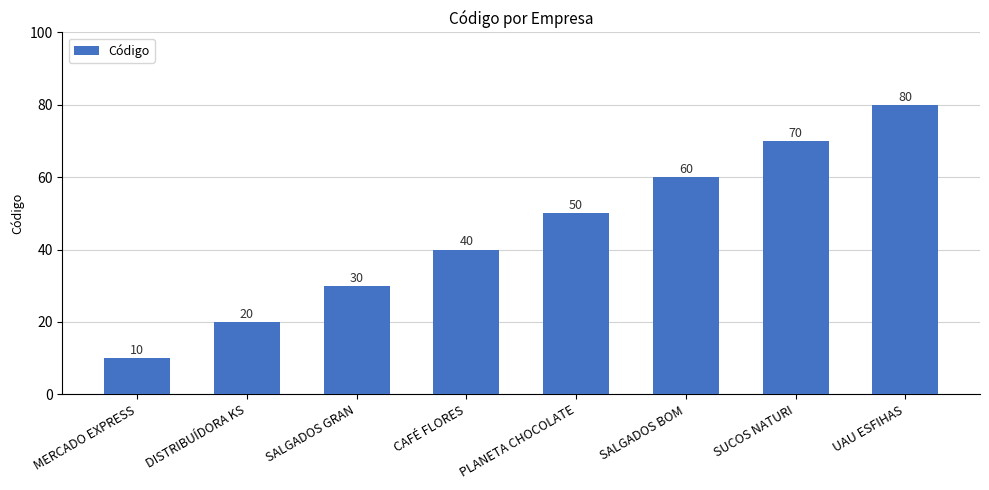

What is the difference between the values at UAU ESFIHAS and PLANETA CHOCOLATE?

30